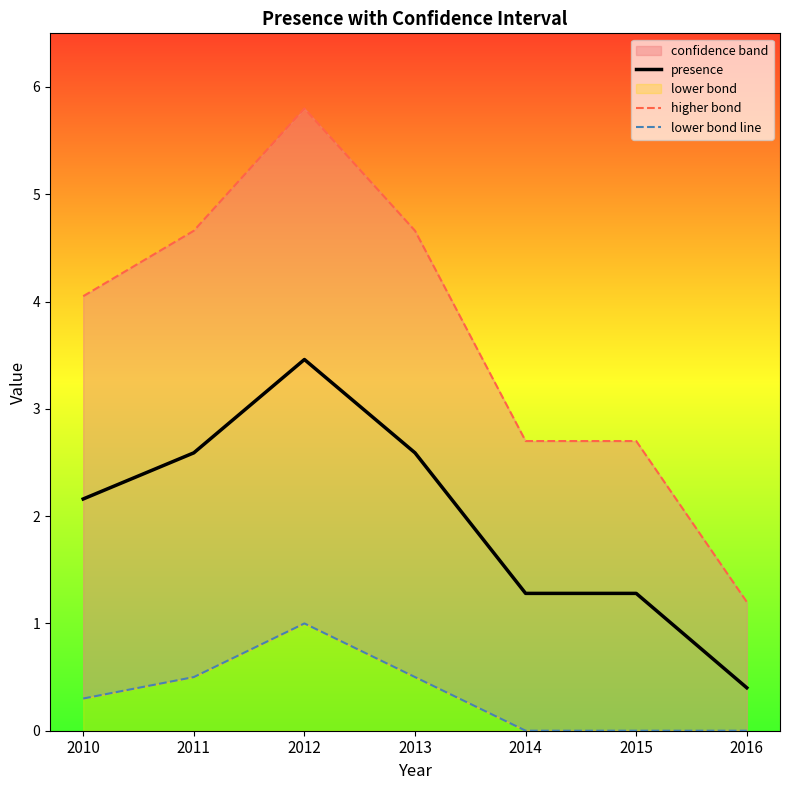

What is the sum of the lower bond line values at 2010 and 2013?

0.8